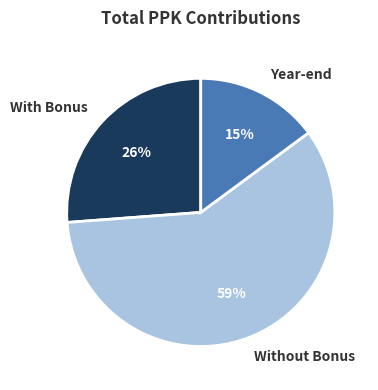

Combined, do Year-end and Without Bonus account for over 50%?

Yes